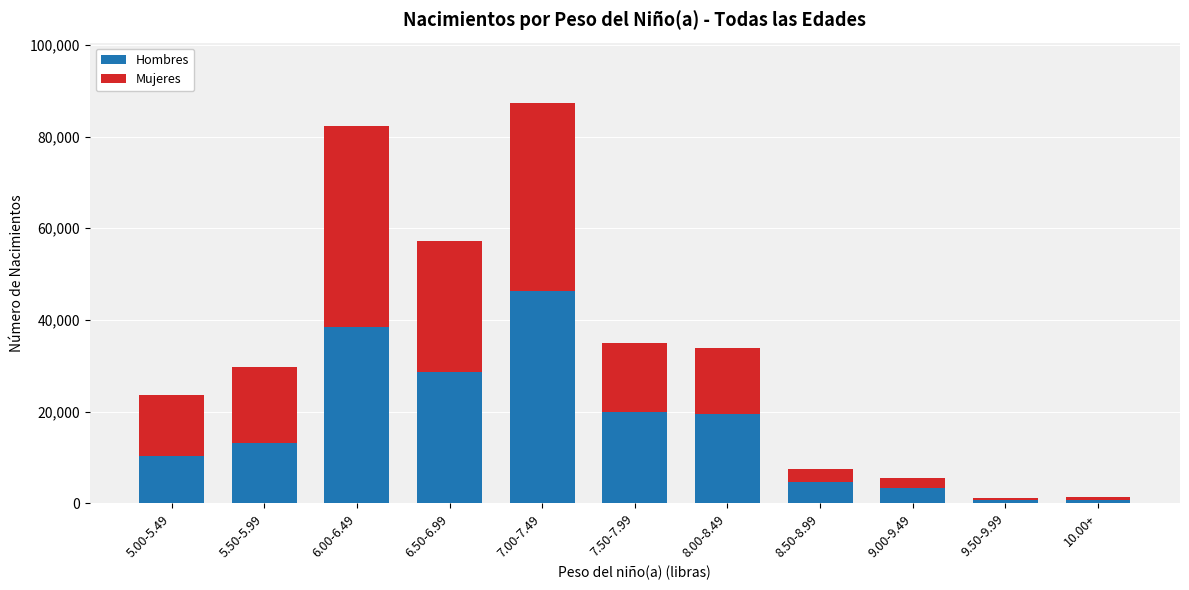

How many categories are shown in the chart?

11